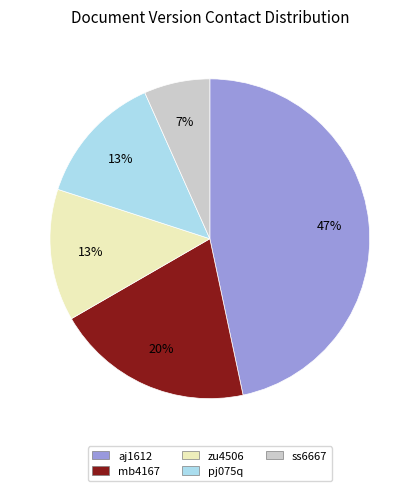

Count the number of slices in the pie.

5